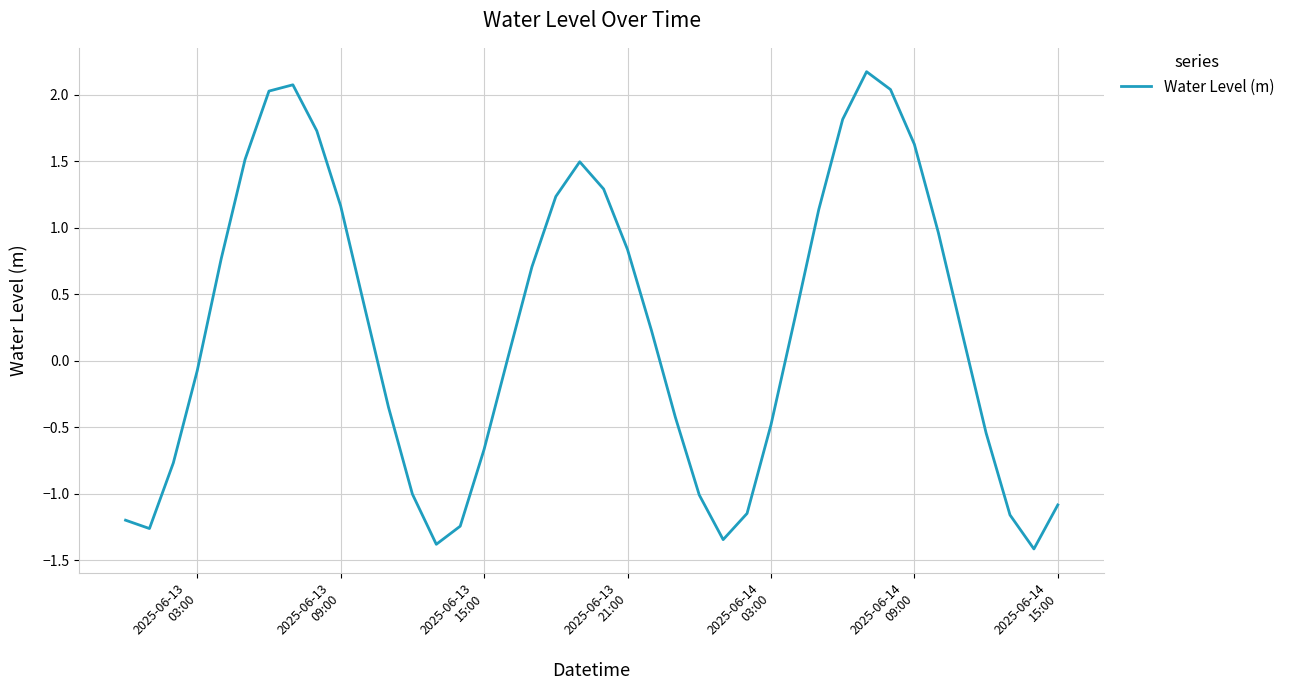

Is this an area chart (filled region under the line)?

No